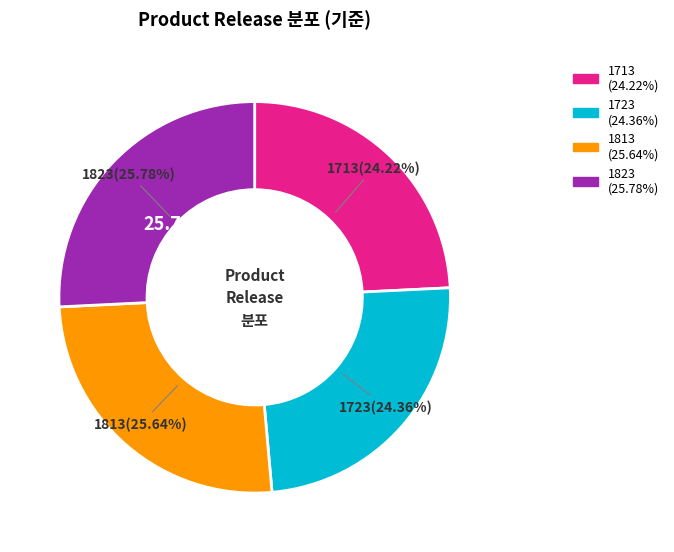

To the nearest percent, what portion does 1823 represent?

26%